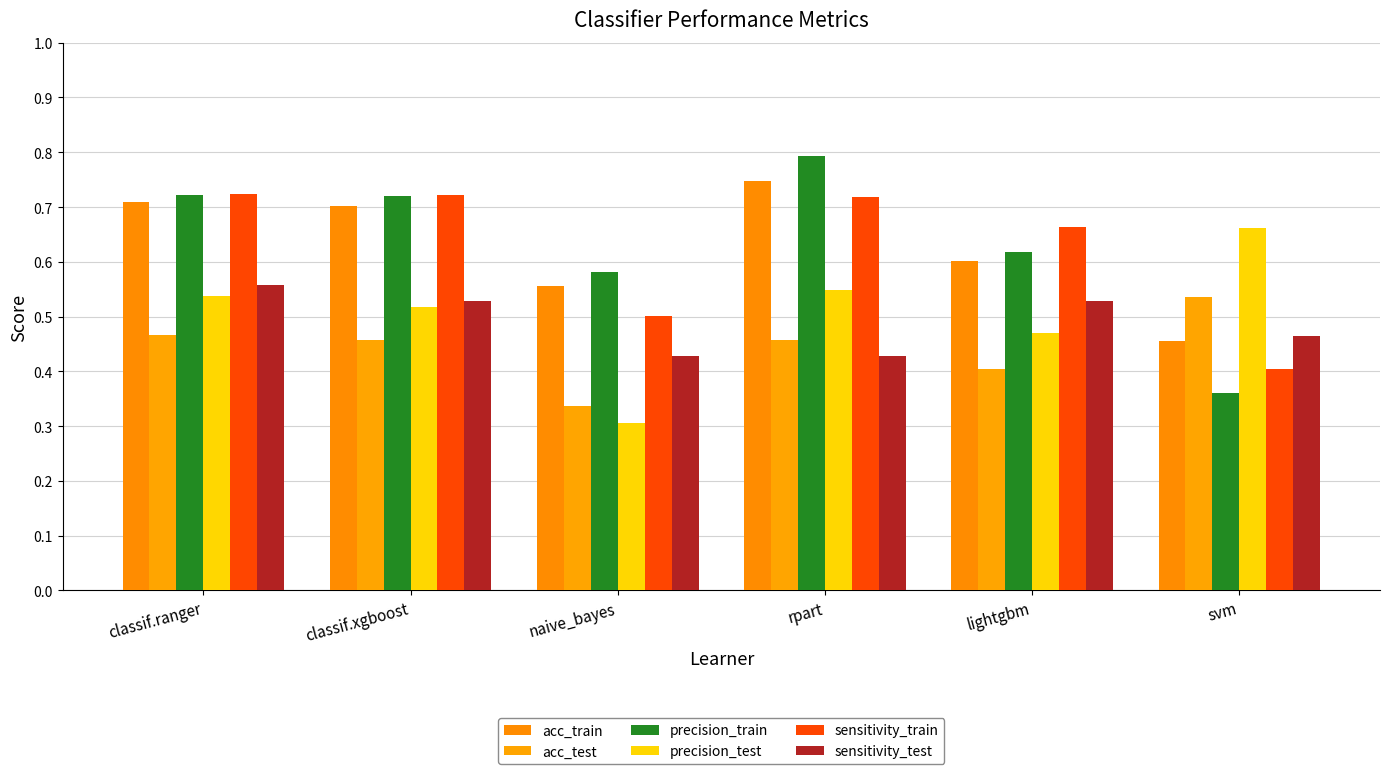

How many groups of bars are there?

6